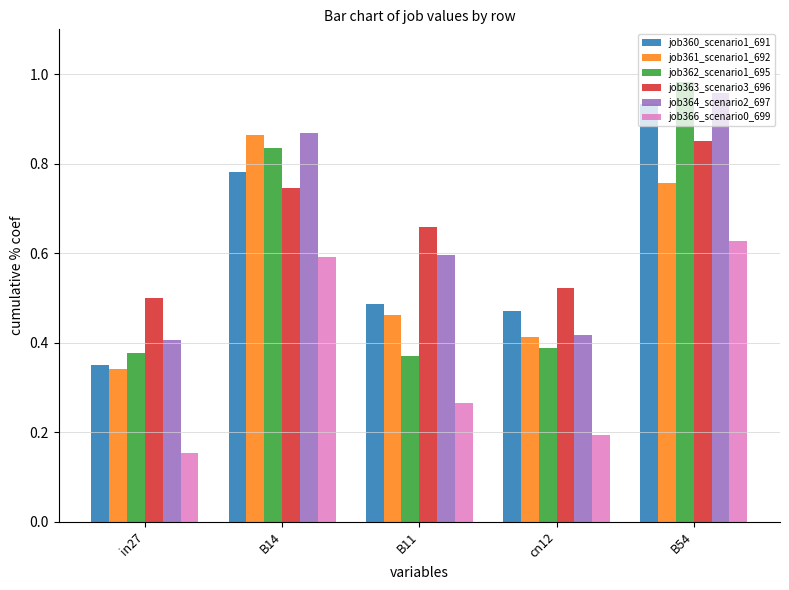

Which series has the widest spread of values?

job362_scenario1_695